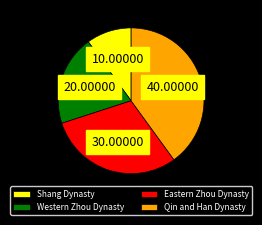

Which slice is the largest?

Qin and Han Dynasty